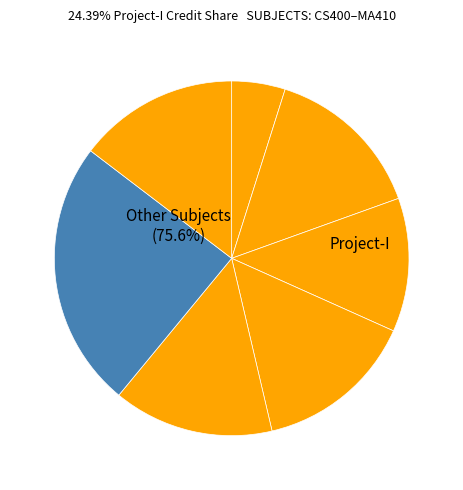

Count the number of slices in the pie.

7